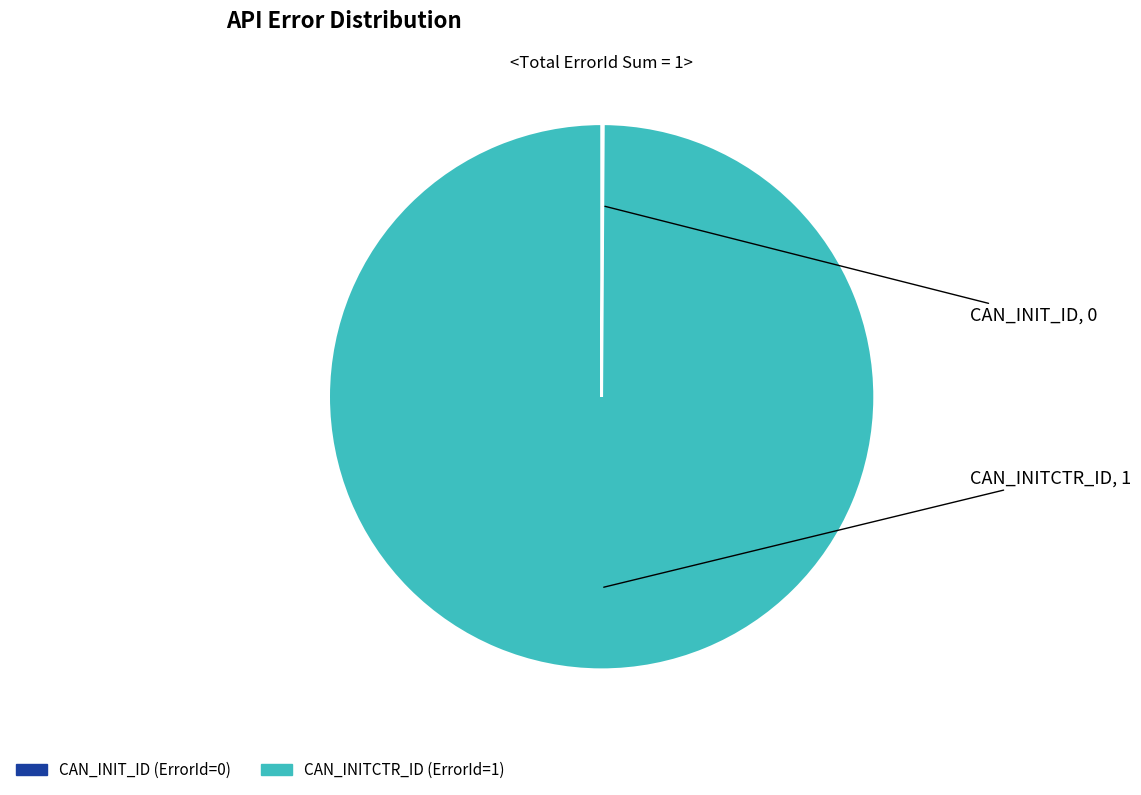

Is it true that CAN_INITCTR_ID is 94% of the pie?

False